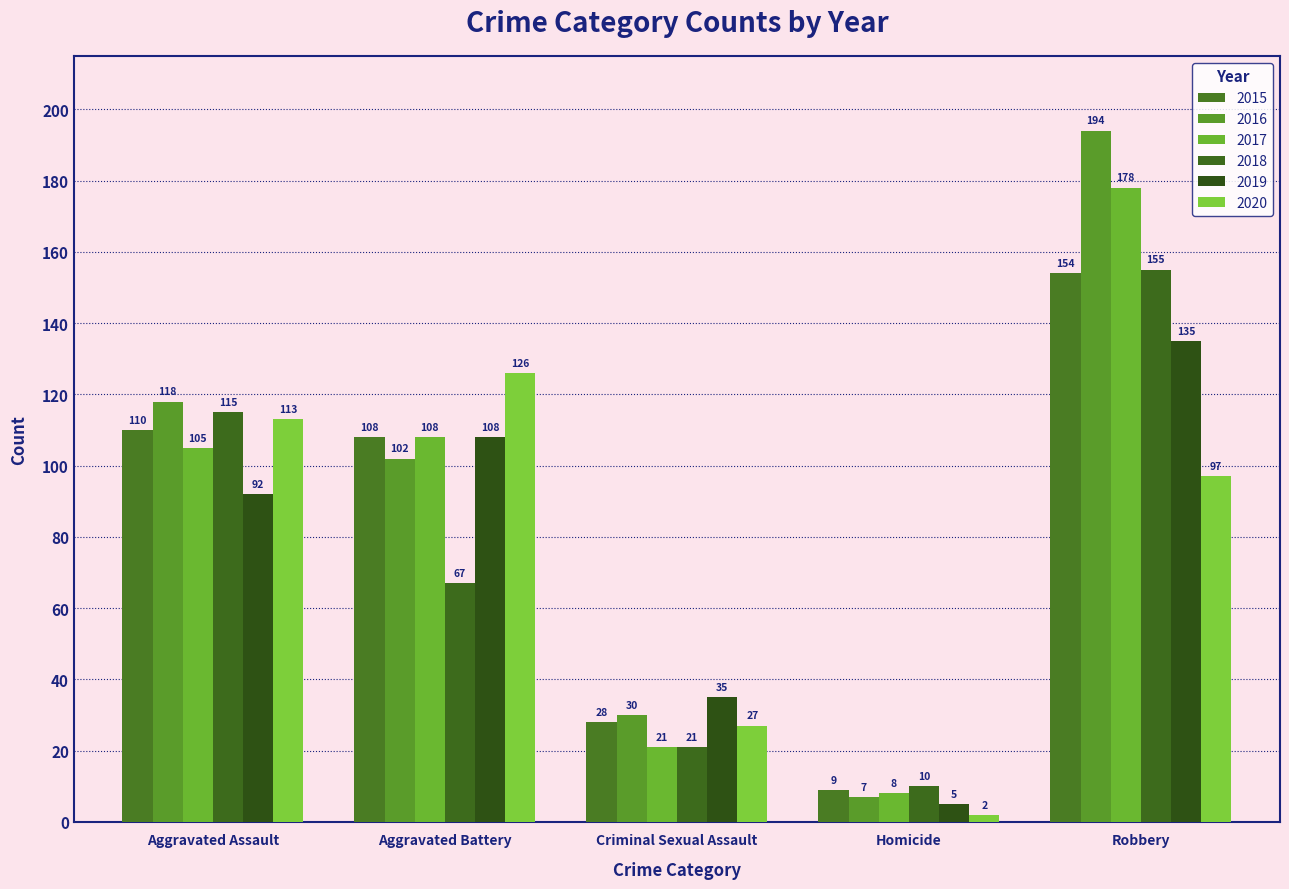

Which category has the highest value in the 2019 series?

Robbery